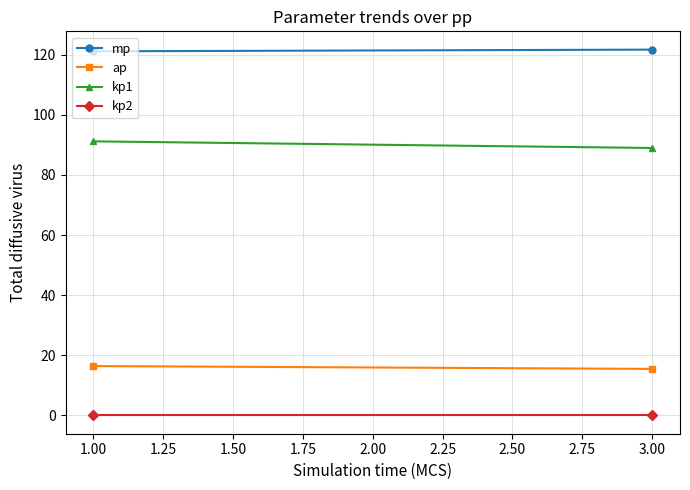

What is the total value across all series at 1.00?

228.7